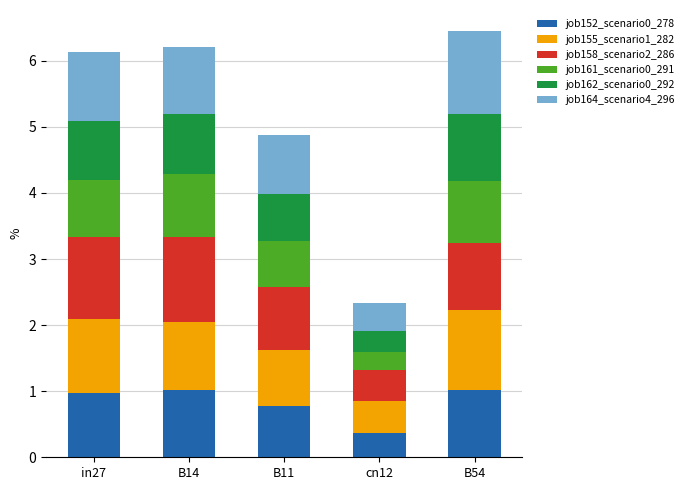

How many series are shown in this chart?

6